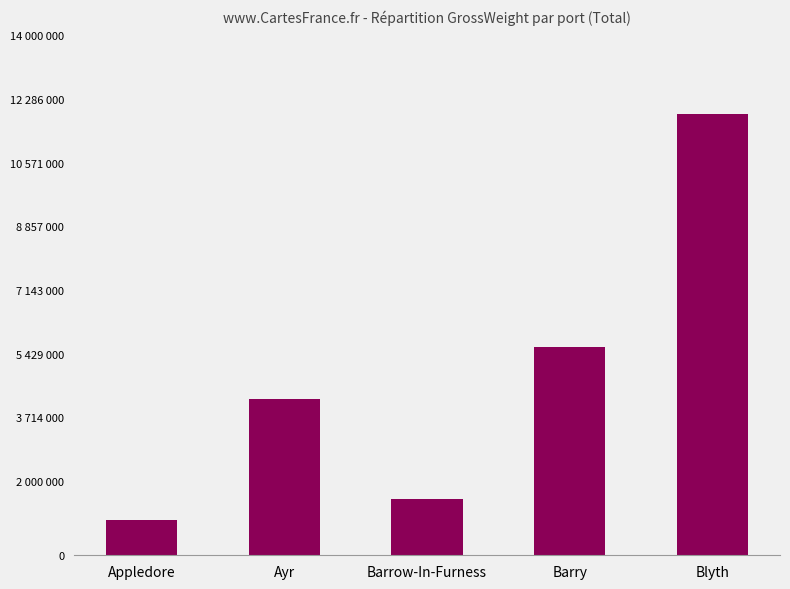

Does the chart contain any negative values?

No